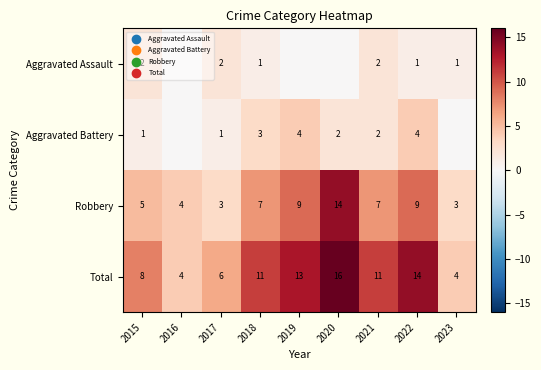

What is the maximum value for Total?

16